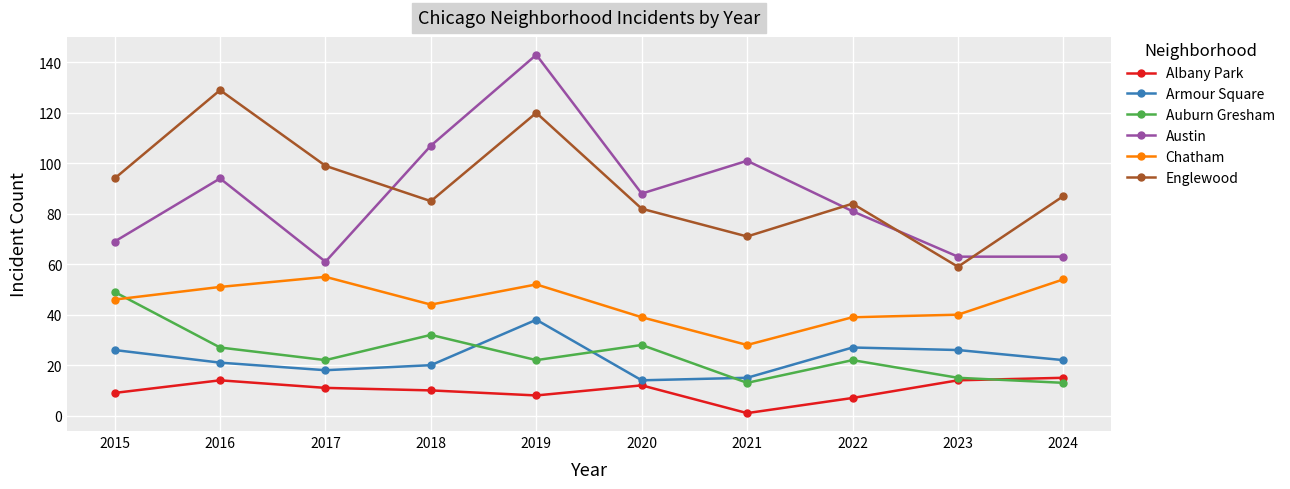

At which category does Auburn Gresham reach its first local peak?

2018